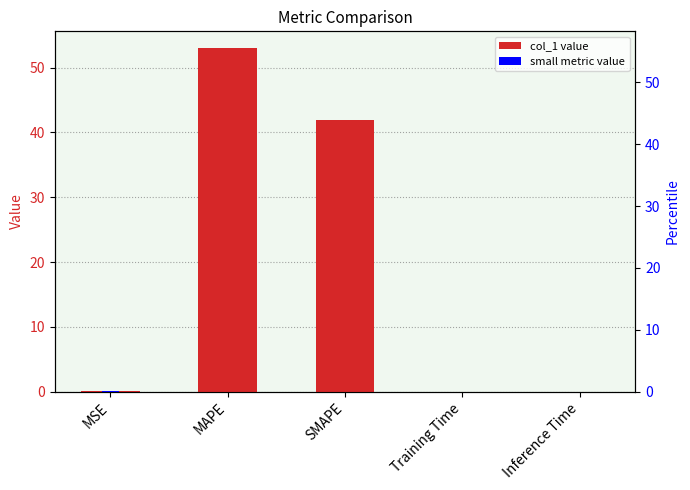

The value at MSE is 0.1. True or false?

True